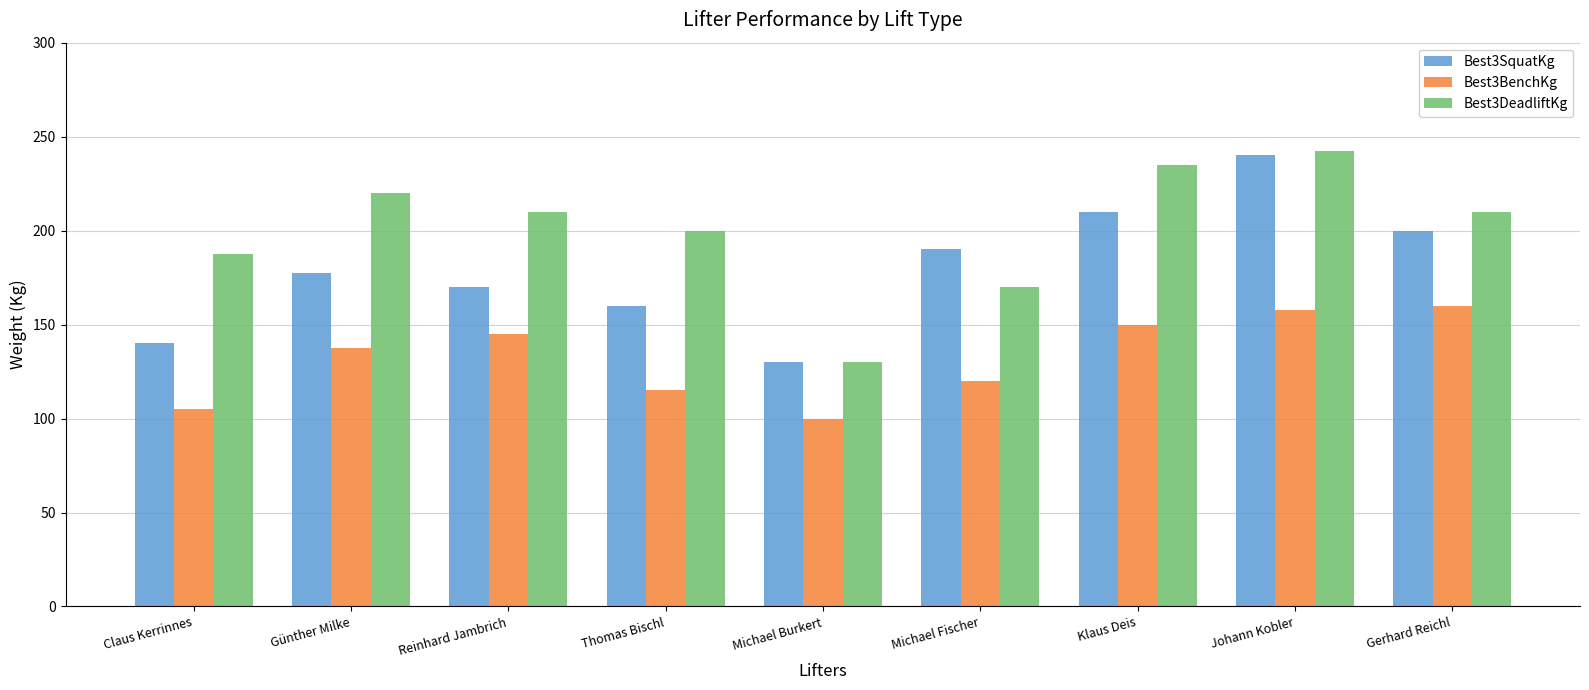

What is the difference between the highest and lowest values at Gerhard Reichl?

50.0